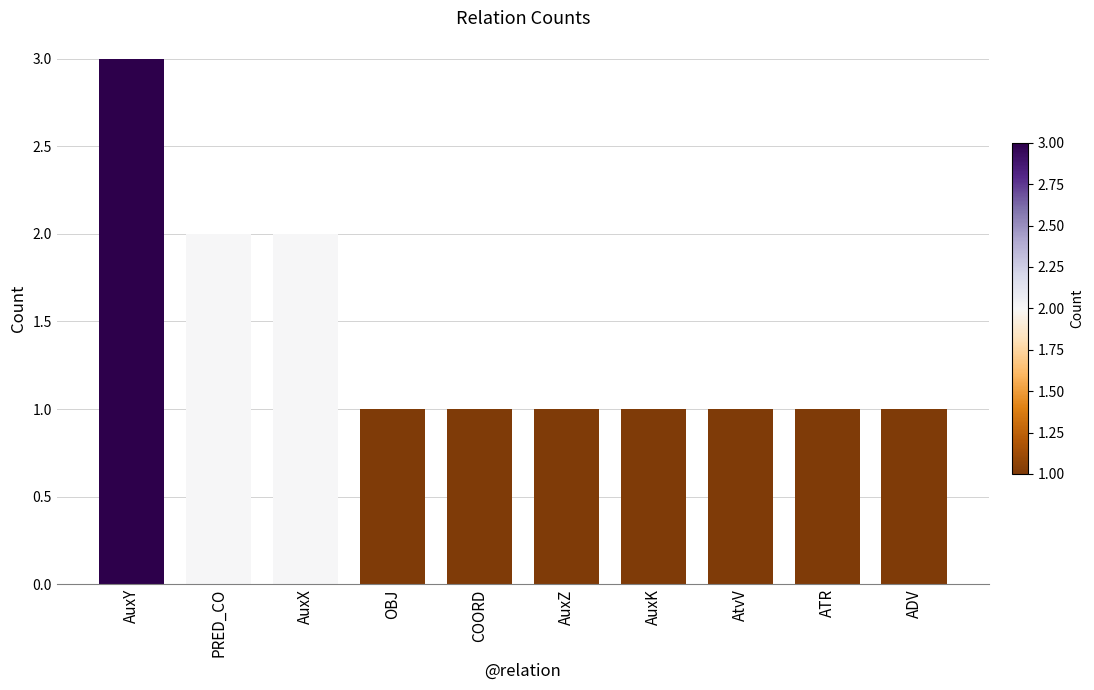

Reading left to right, what are all the values shown in this chart?

3	2	2	1	1	1	1	1	1	1